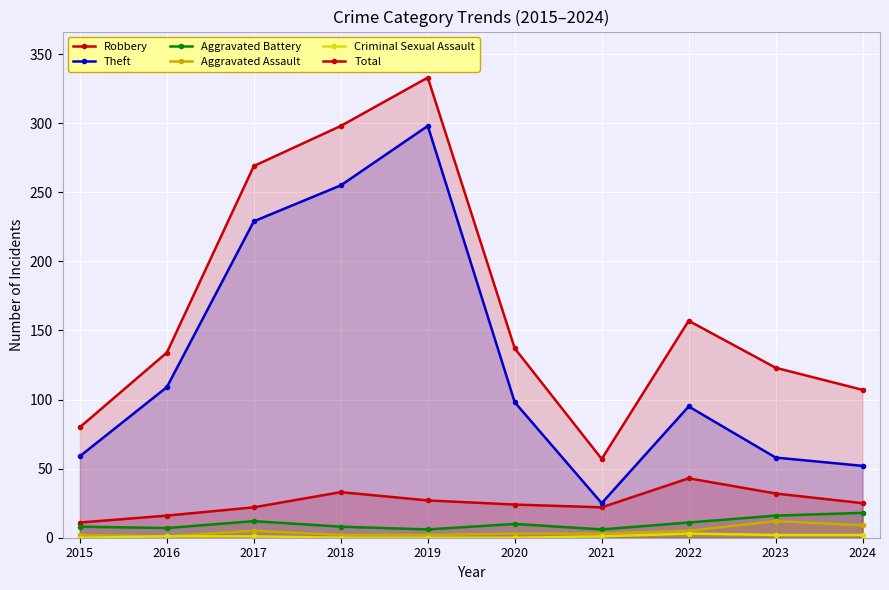

In Robbery, how many points are higher than both neighbors (excluding endpoints)?

2